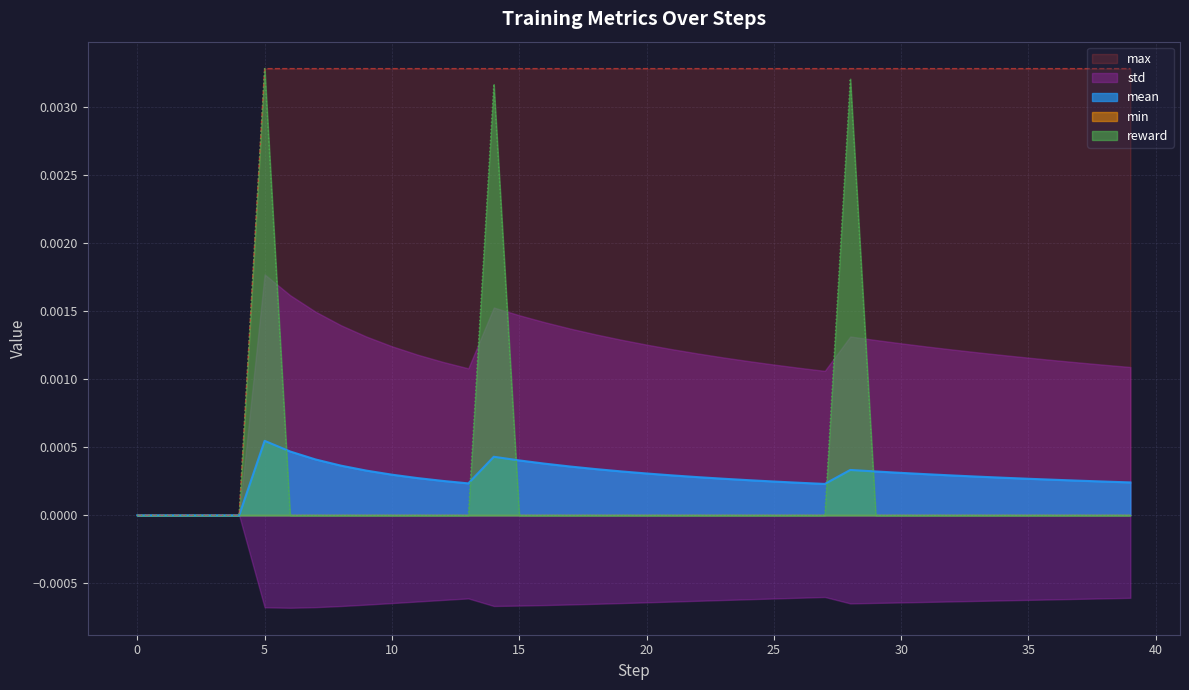

Is the value of mean at 15 greater than the value of reward at 28?

No